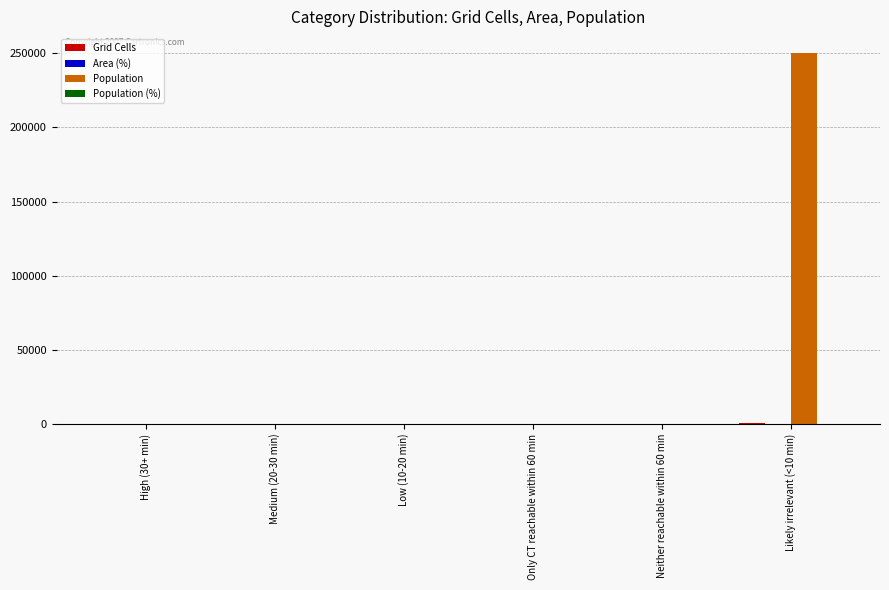

At which category does the chart reach its peak across all series?

Likely irrelevant (<10 min)